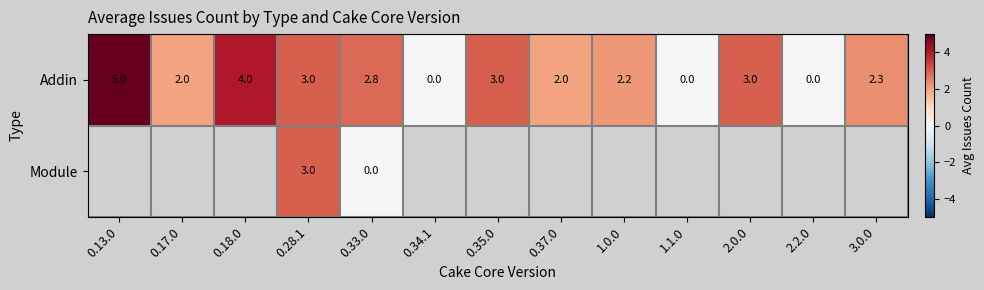

At which label does Addin reach its peak?

0.13.0